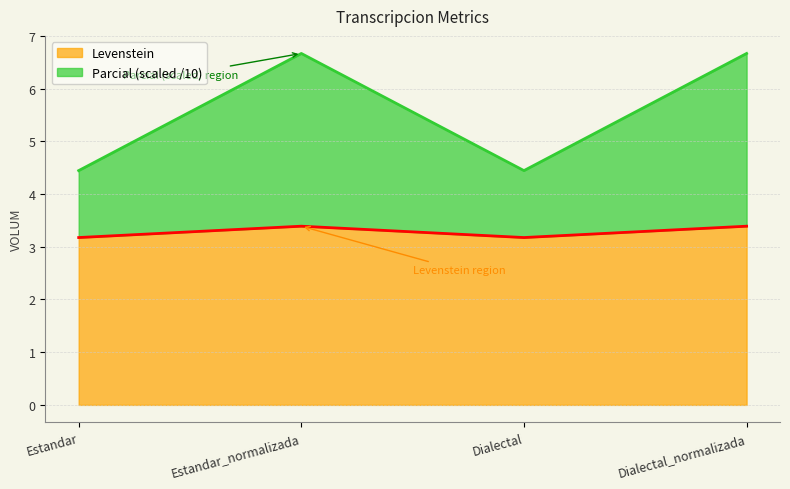

True or false: Levenstein and Parcial cross at least once.

False